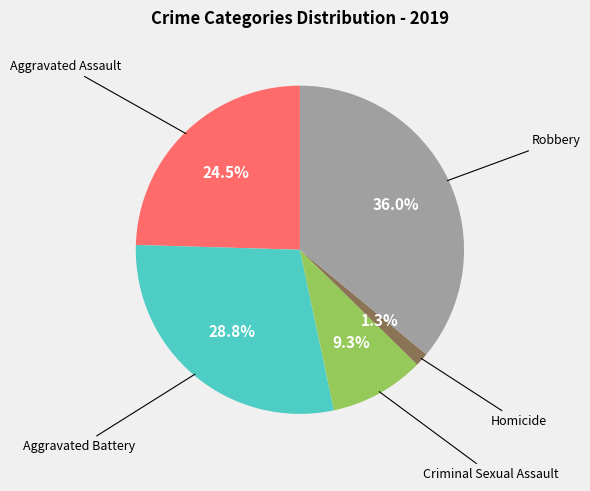

What is the smallest slice in the pie chart?

Homicide